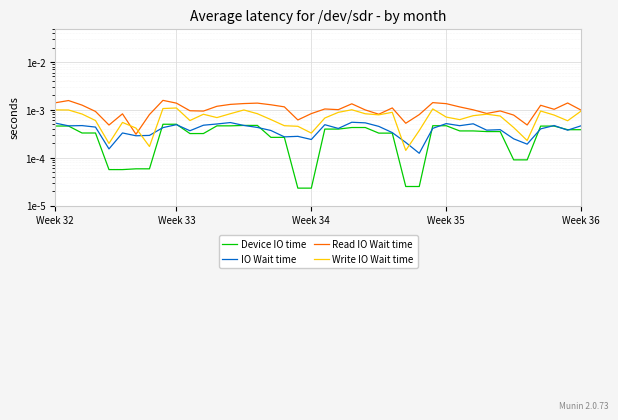

Is the value of Read IO Wait time at 9 greater than the value of IO Wait time at Week 36?

Yes